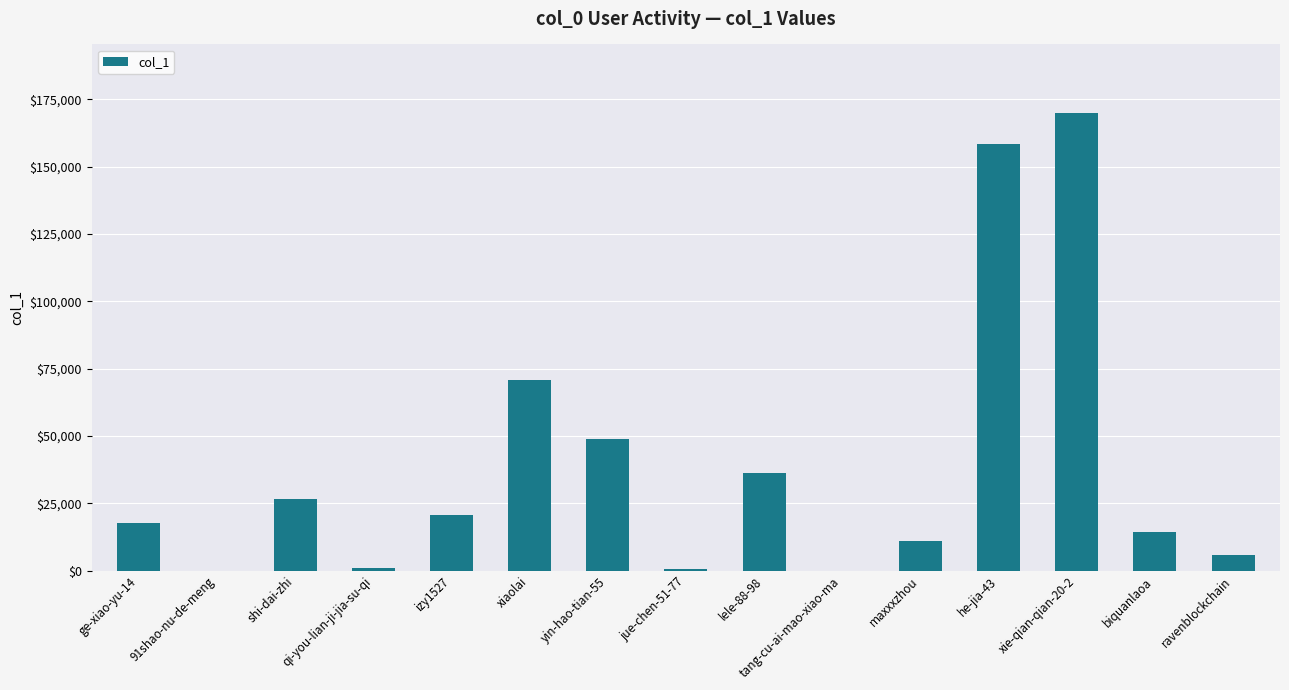

What is the greatest value displayed?

169829